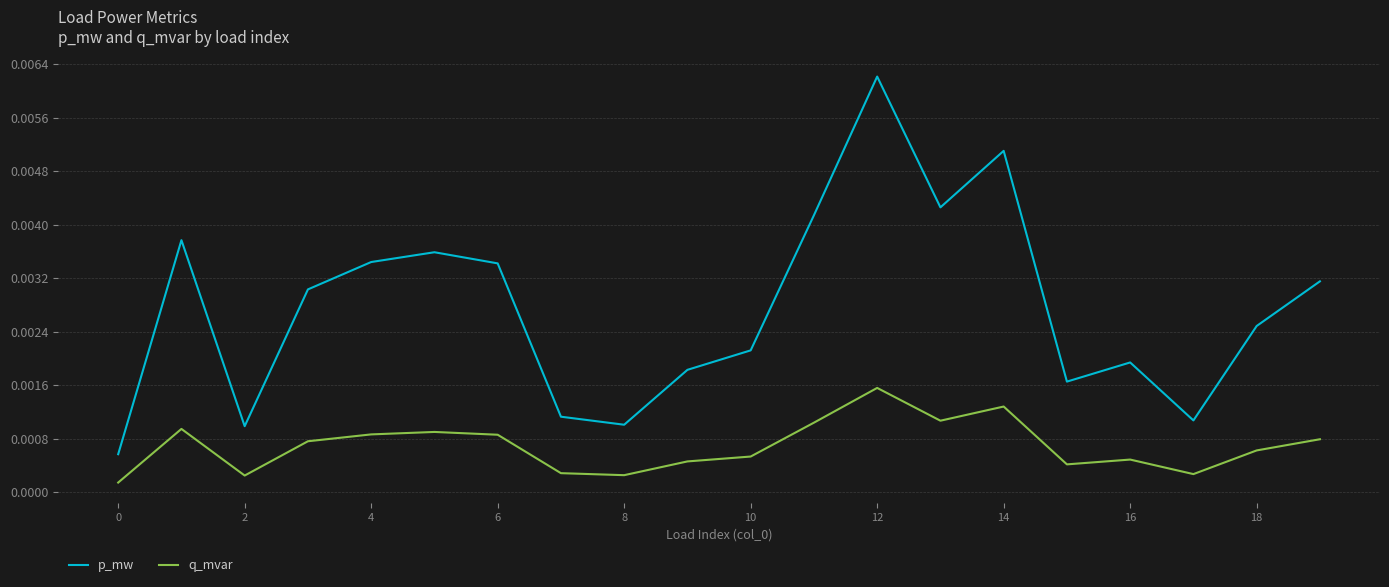

True or false: p_mw and q_mvar cross at least once.

False